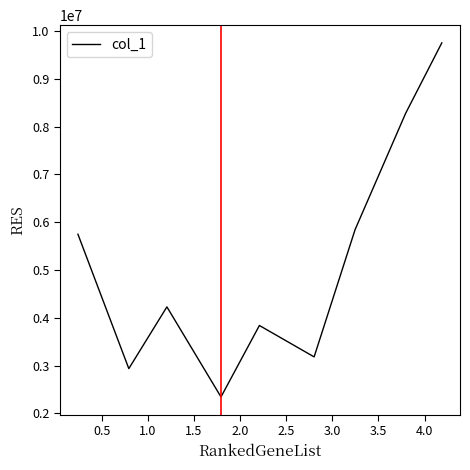

What is the difference between the maximum and minimum values?

7408289.5